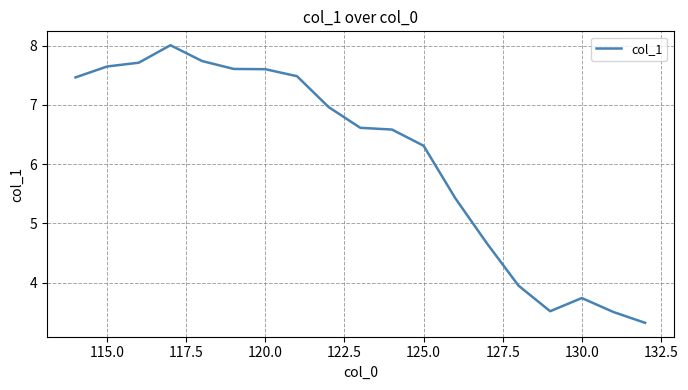

What is the greatest value displayed?

8.0